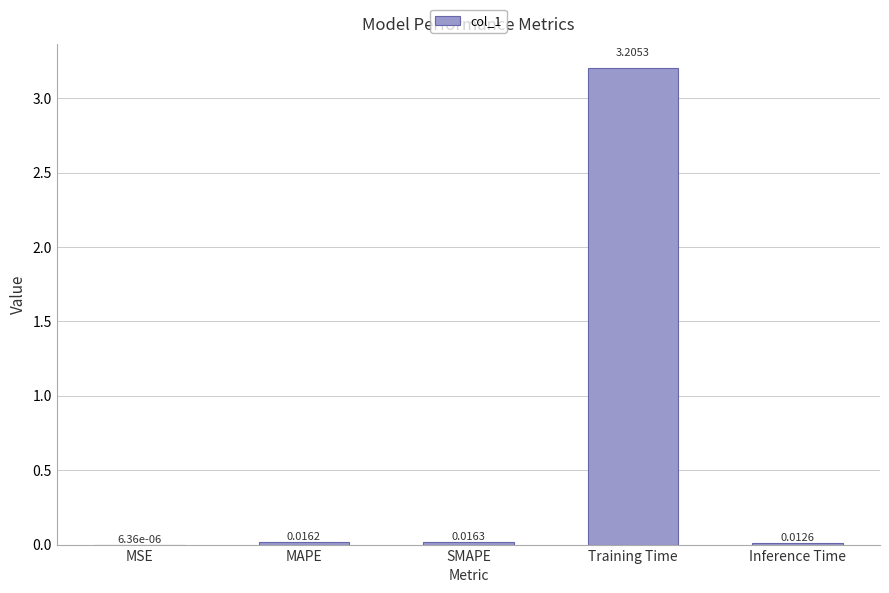

How many data points does each series have?

5